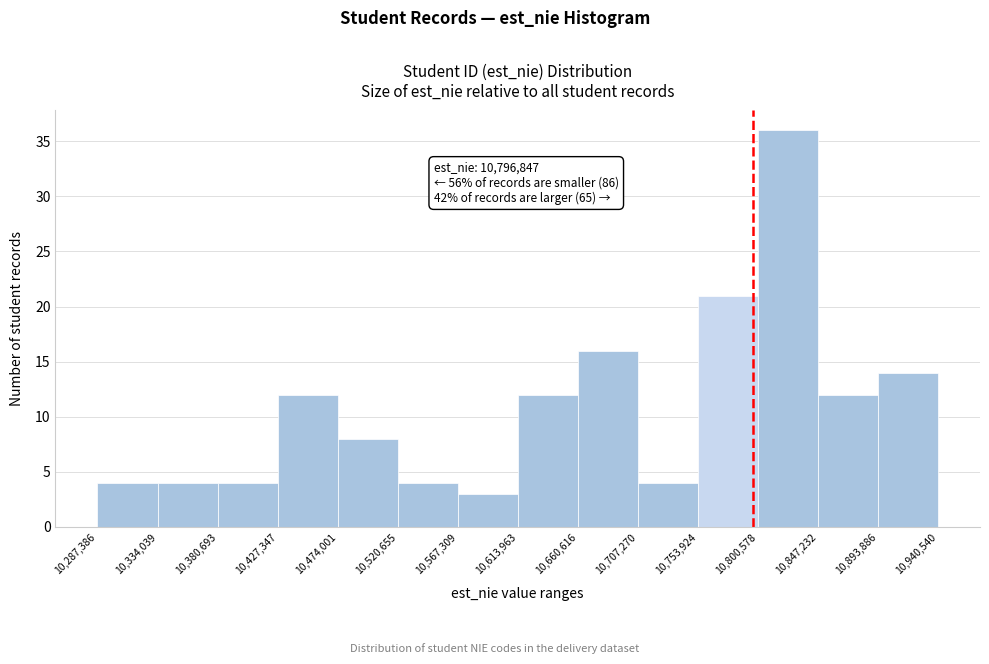

Over which range of the x-axis is the bar tallest?

10,800,578 to 10,847,232